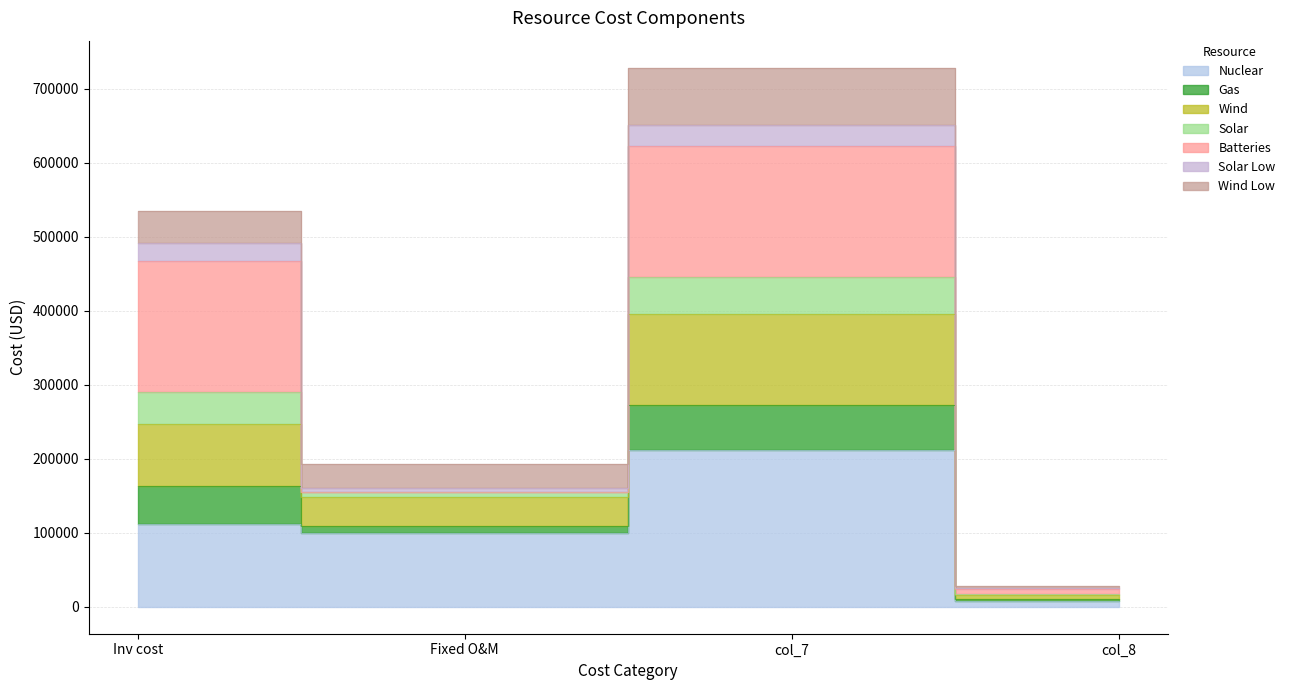

What is the lowest value of the Nuclear series?

8126.2